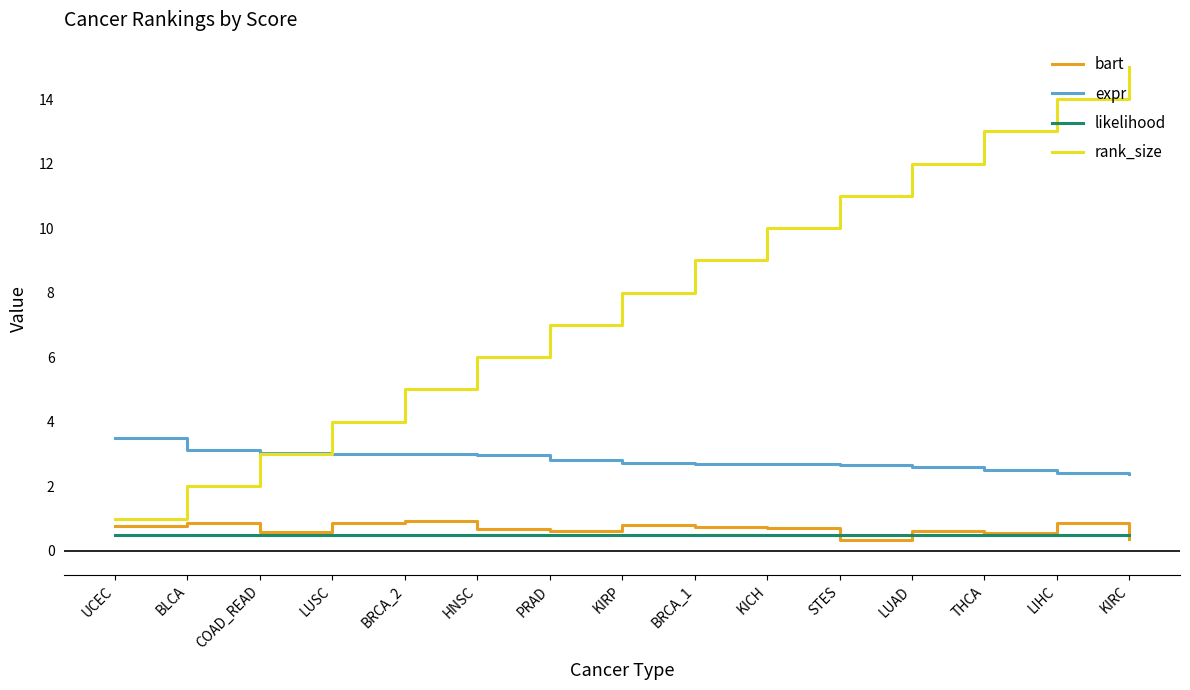

Between LUAD and KIRC, which series saw the biggest shift?

rank_size